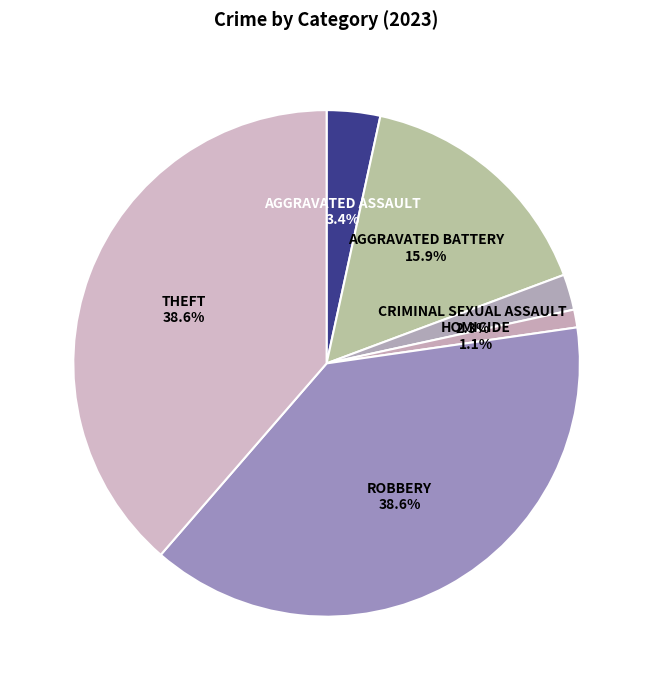

How many slices are in this pie chart?

6